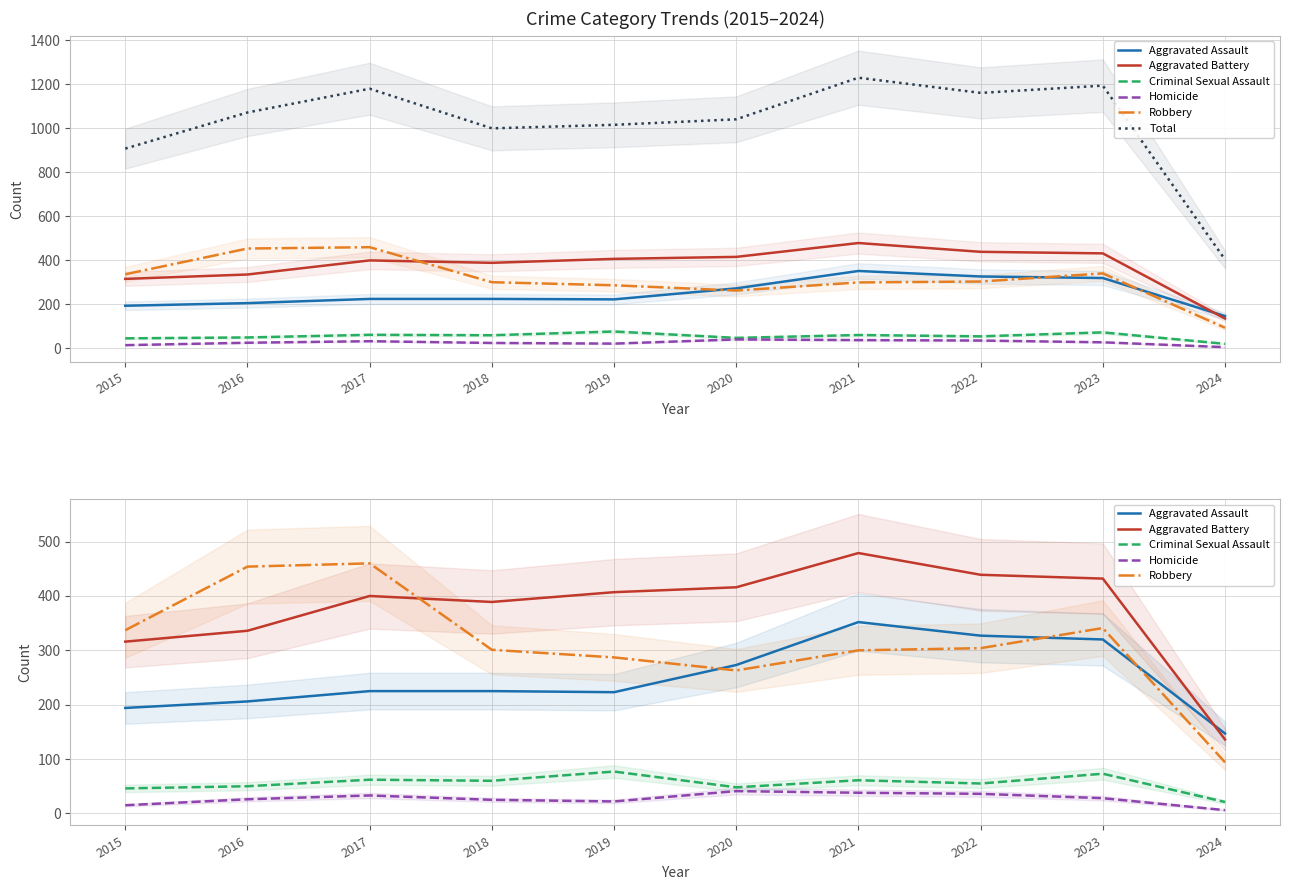

True or false: Homicide and Aggravated Assault intersect in this chart.

False